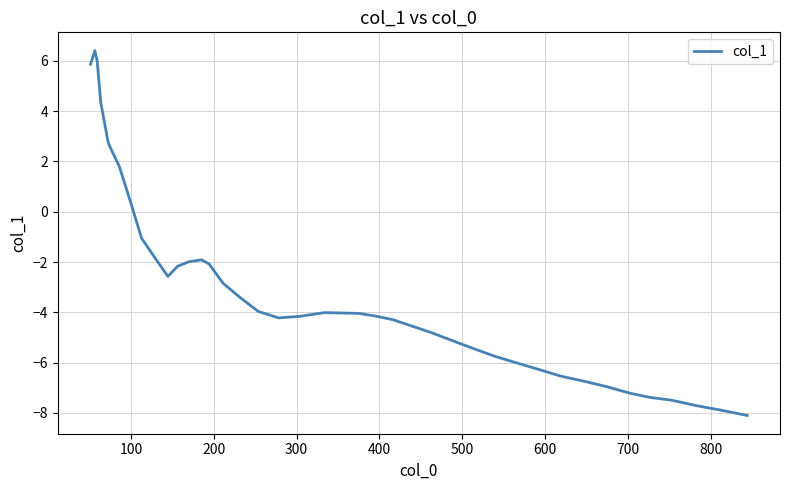

What is the greatest value displayed?

6.4